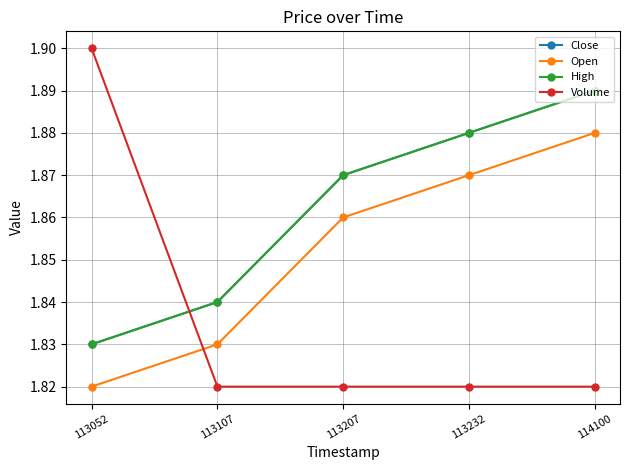

What is the lowest value of the Volume series?

1.8